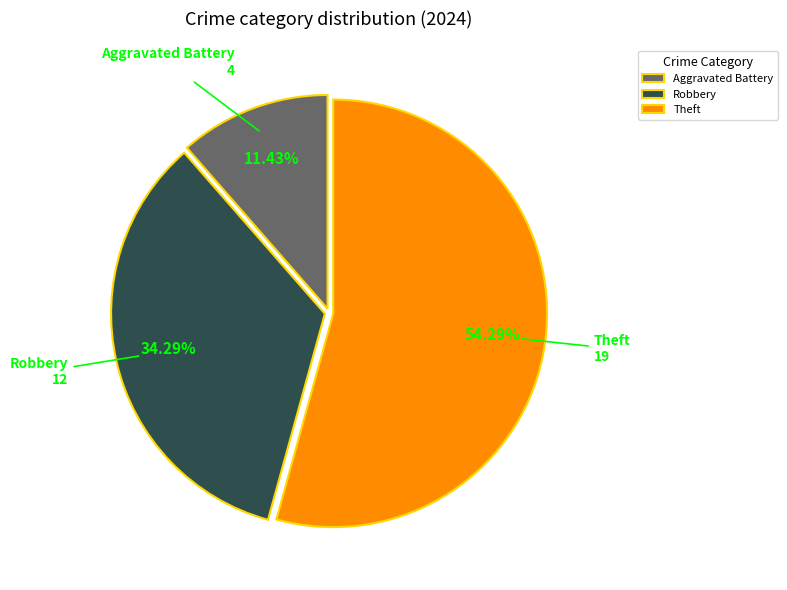

Do Theft and Robbery together represent more than half of the pie?

Yes